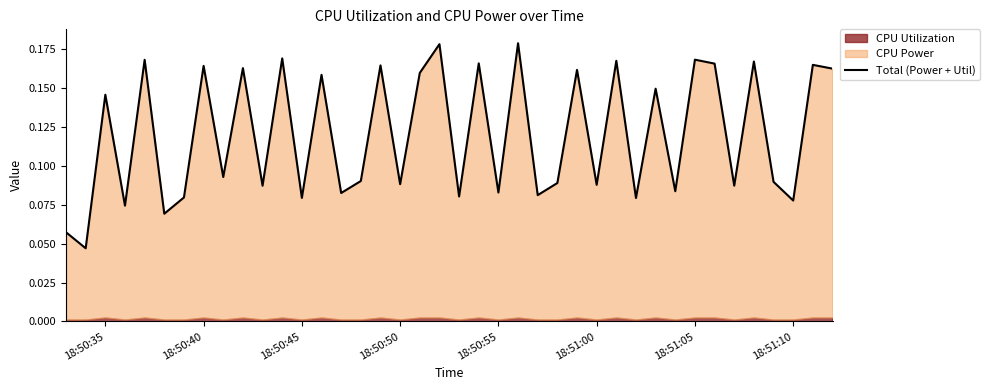

How many points are lower than both their immediate neighbors (excluding endpoints)?

16